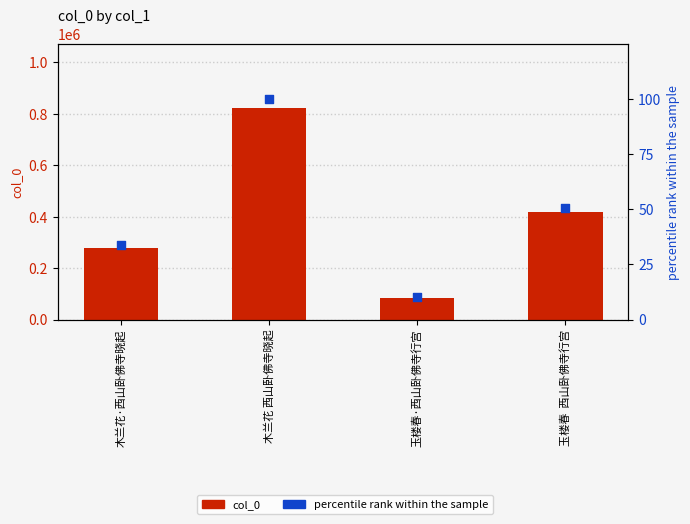

Which series has the largest Y range (max minus min)?

col_0